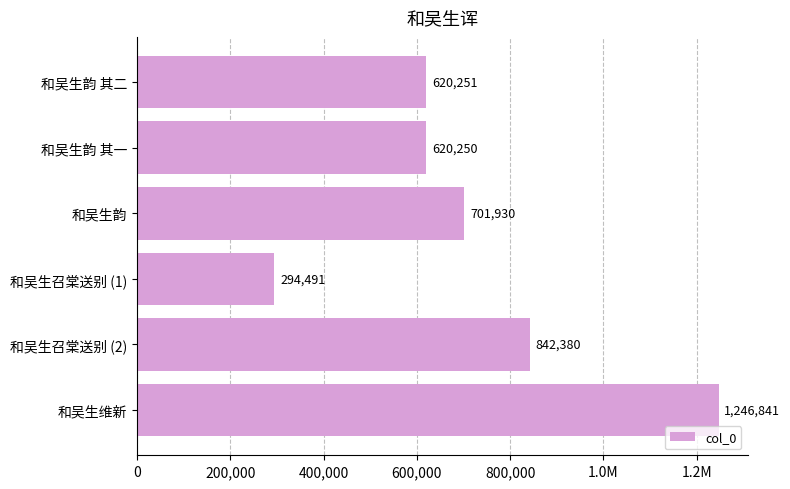

Does the chart contain any negative values?

No